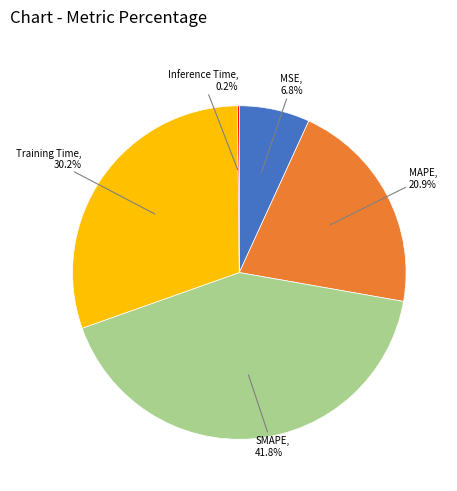

Is there any slice that represents more than half of the pie?

No